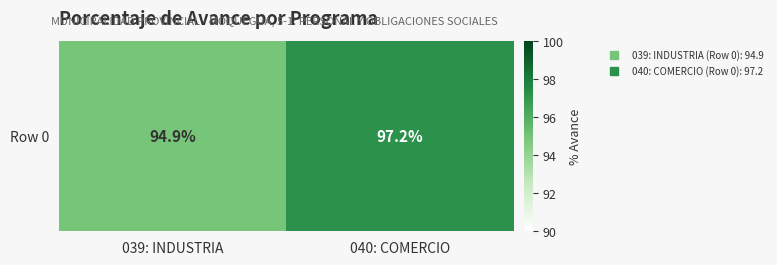

What is the sum of the values at 039: INDUSTRIA and 040: COMERCIO?

192.1